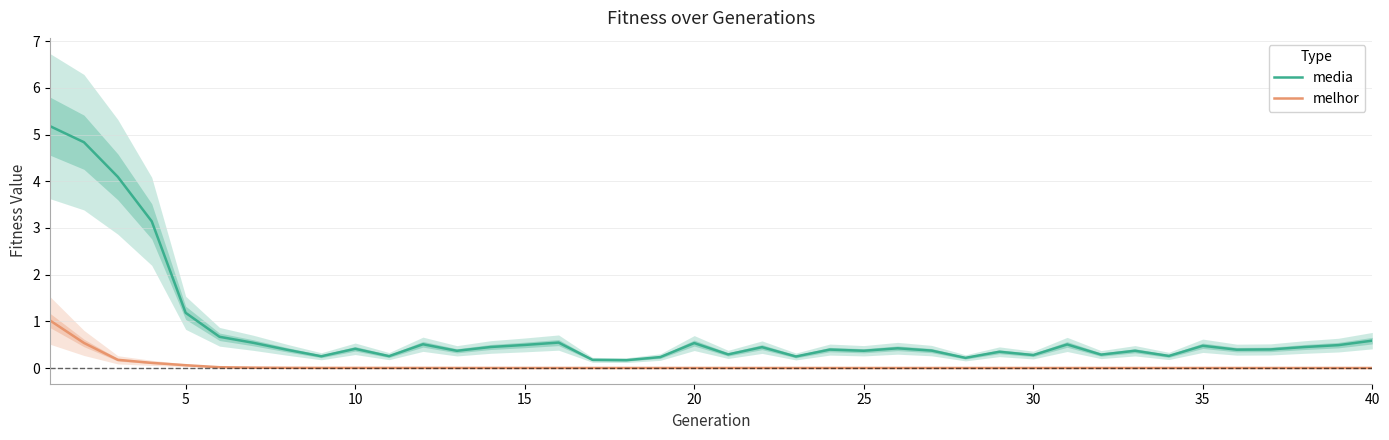

True or false: media has more than 0 points higher than both neighbors.

True